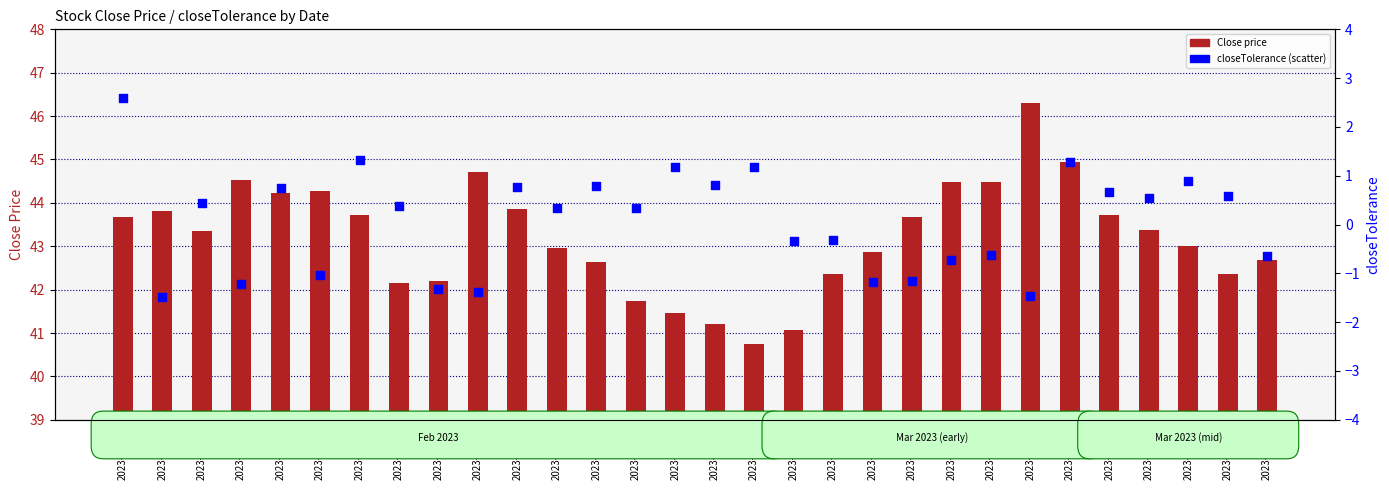

What is the total value across all series at 2023-03-03?

3.5